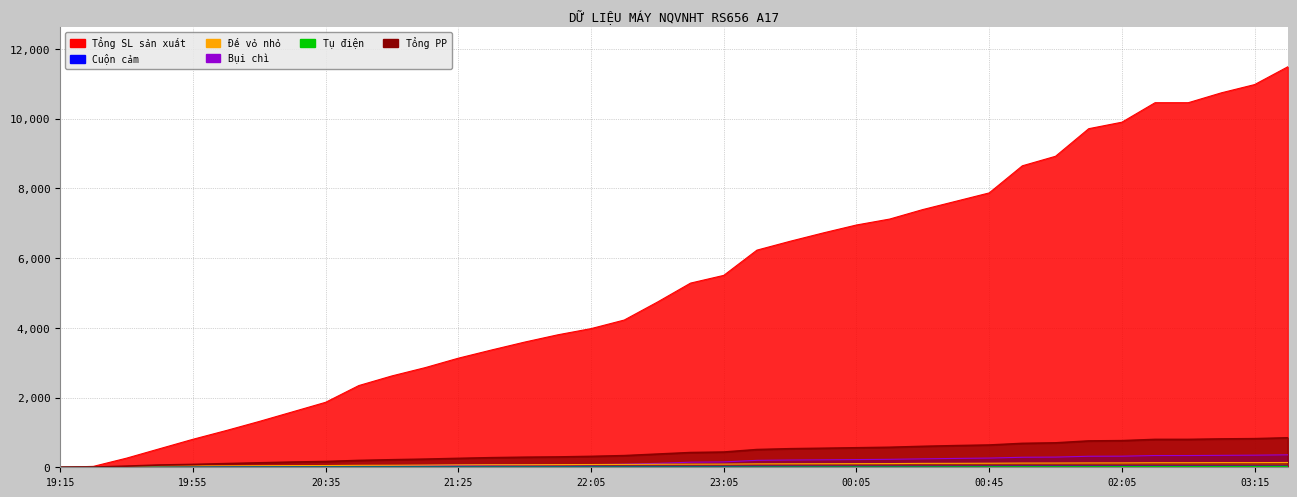

What is the average value of the Cuộn cảm series?

22